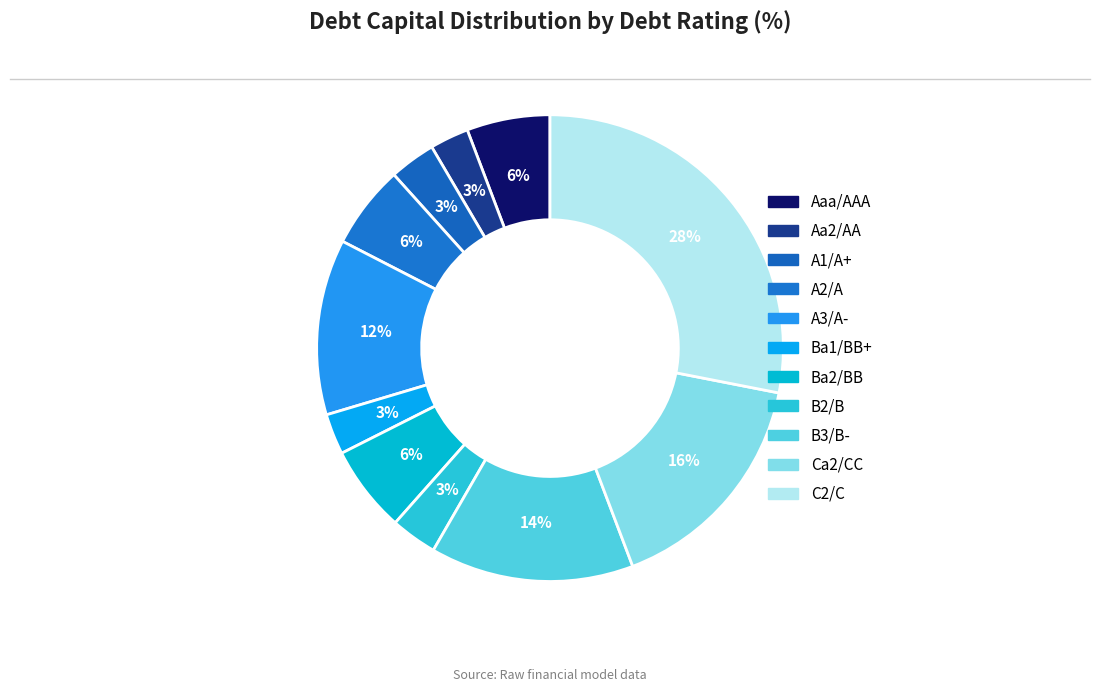

Count the number of slices in the pie.

11